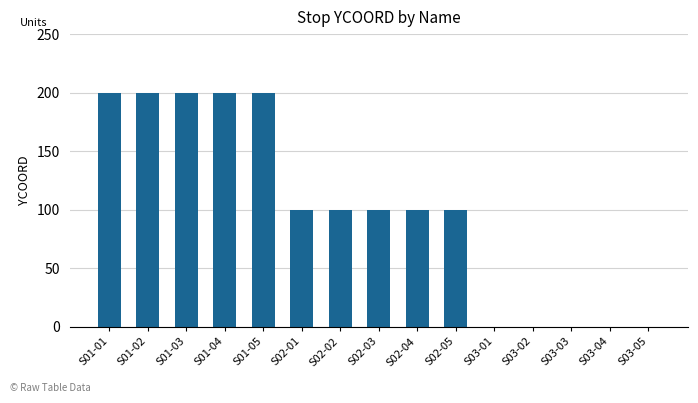

What is the maximum value shown in the chart?

200